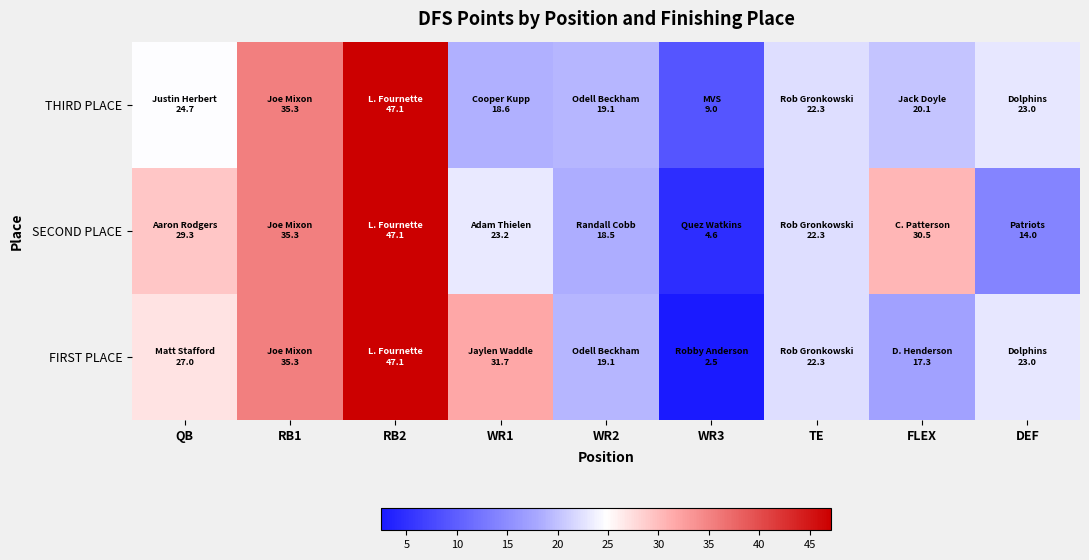

At how many categories does at least one series exceed 20?

7